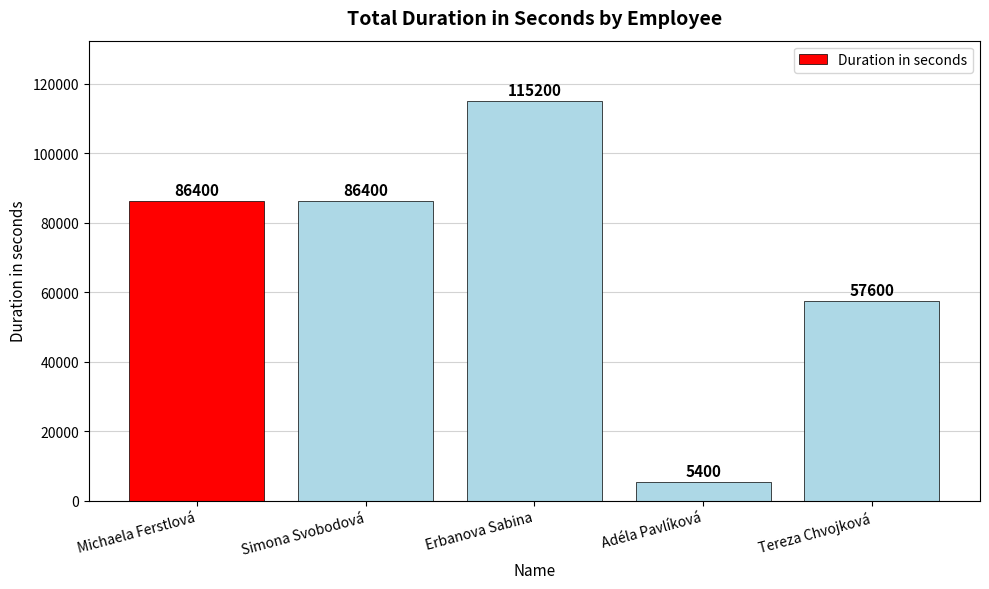

What is the average value?

70200